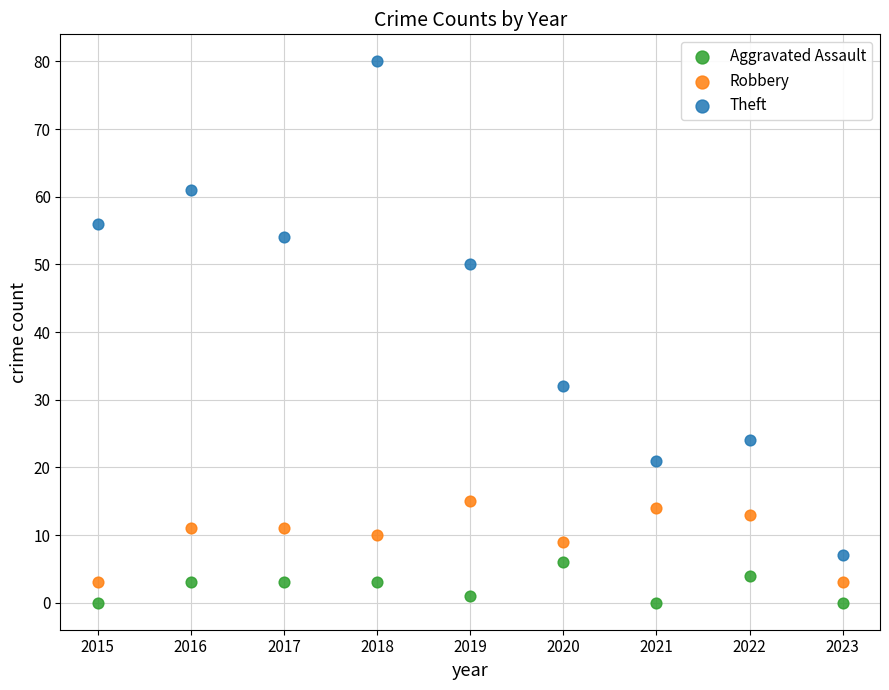

What are all the series names shown in the legend?

Aggravated Assault, Robbery, Theft